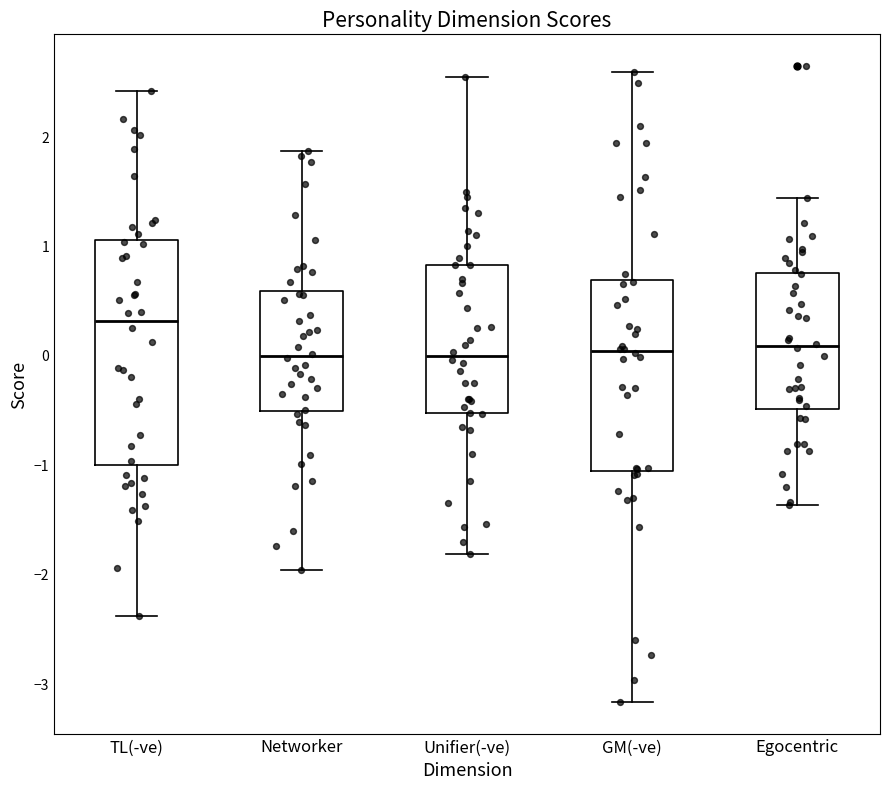

Reading left to right, read every box against the y-axis: the position of its median line, the range the box covers, and the ends of its whiskers. The values are not printed on the chart, so give them approximately, as read against the axis.

TL(-ve): median 0.3, box -1.0 to 1.1, whiskers -2.4 to 2.4
Networker: median 0.0, box -0.5 to 0.6, whiskers -2.0 to 1.9
Unifier(-ve): median 0.0, box -0.5 to 0.8, whiskers -1.8 to 2.5
GM(-ve): median 0.0, box -1.1 to 0.7, whiskers -3.2 to 2.6
Egocentric: median 0.1, box -0.5 to 0.7, whiskers -1.4 to 1.4